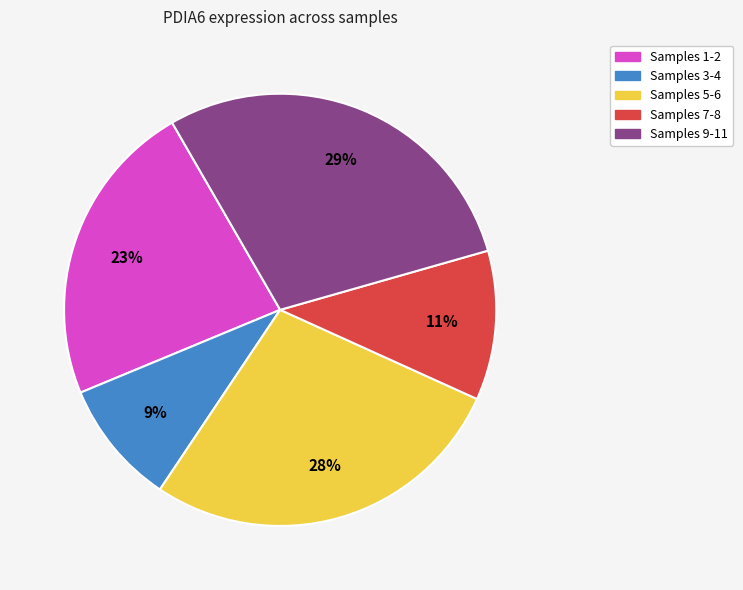

To the nearest percent, what is the difference between the largest and smallest slice percentages?

20%